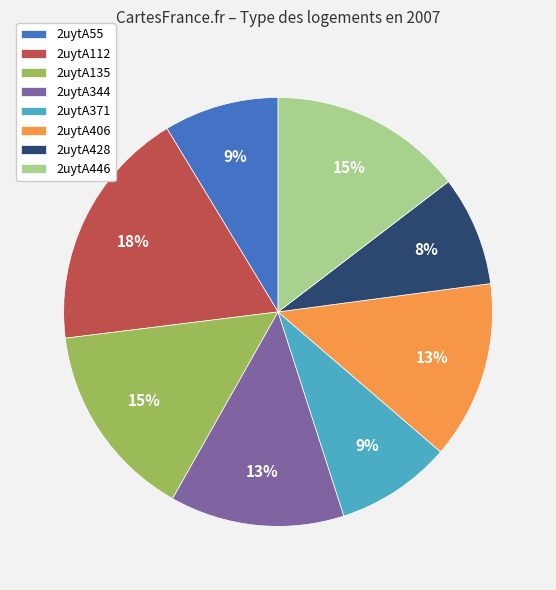

Is the sum of 2uytA406 and 2uytA112 greater than half?

No